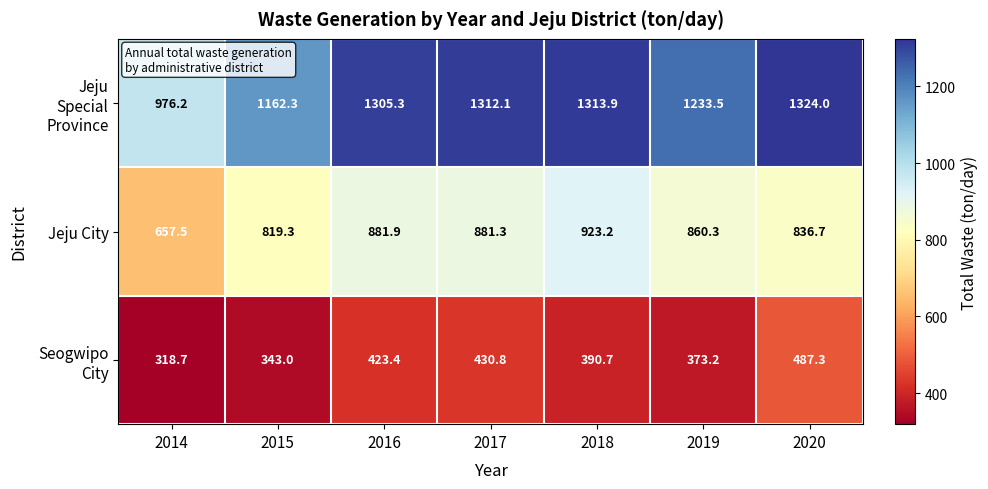

What is the spread (max minus min) of values at 2018?

923.2